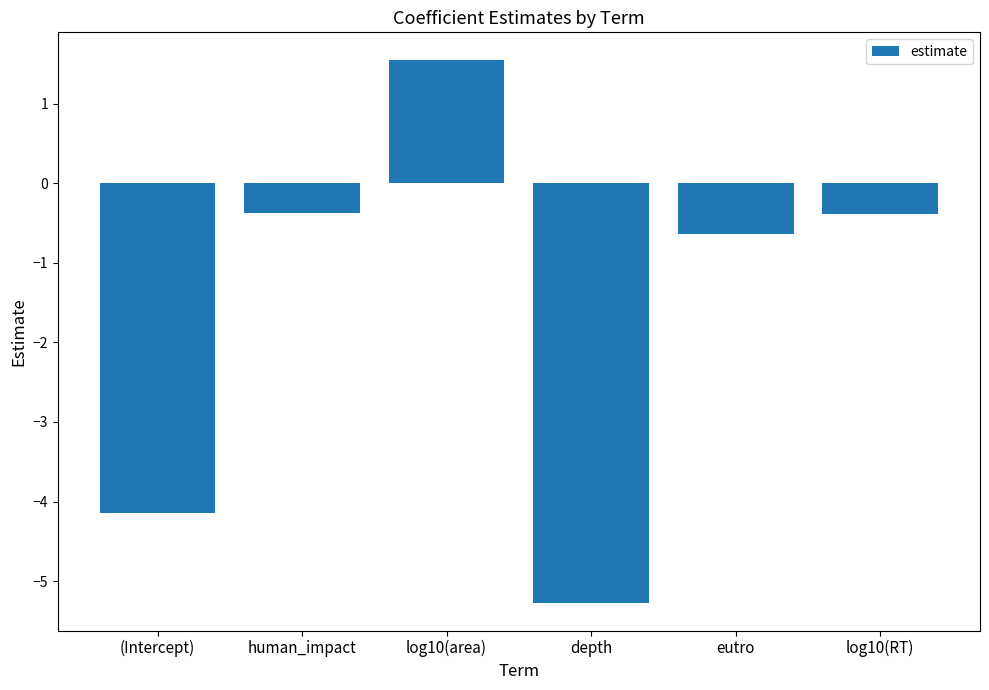

What value does the data have at log10(area)?

1.6